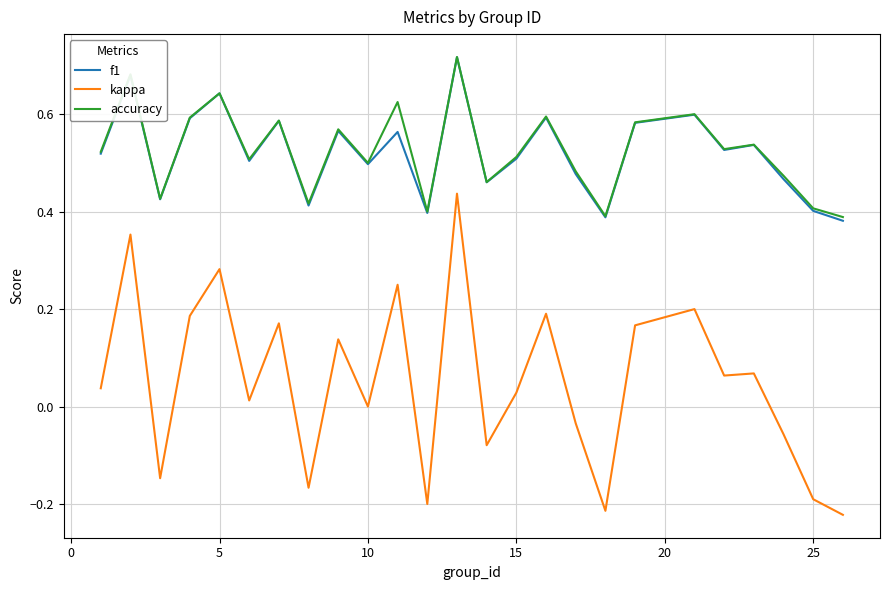

Which series has the widest spread of values?

kappa